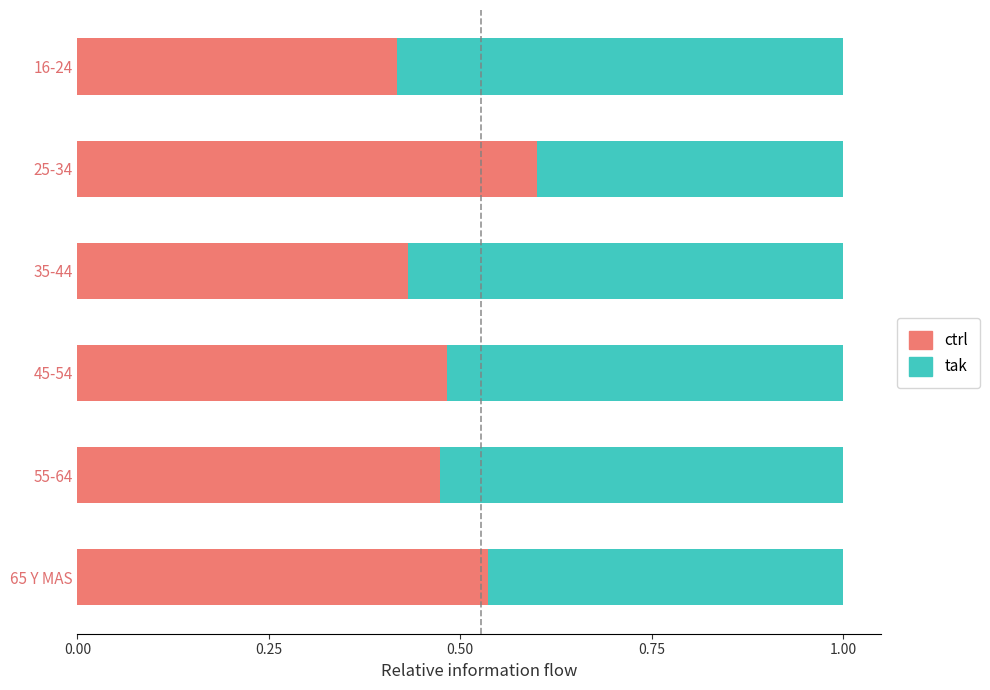

True or false: ctrl has a value of 0.1 at 35-44.

False